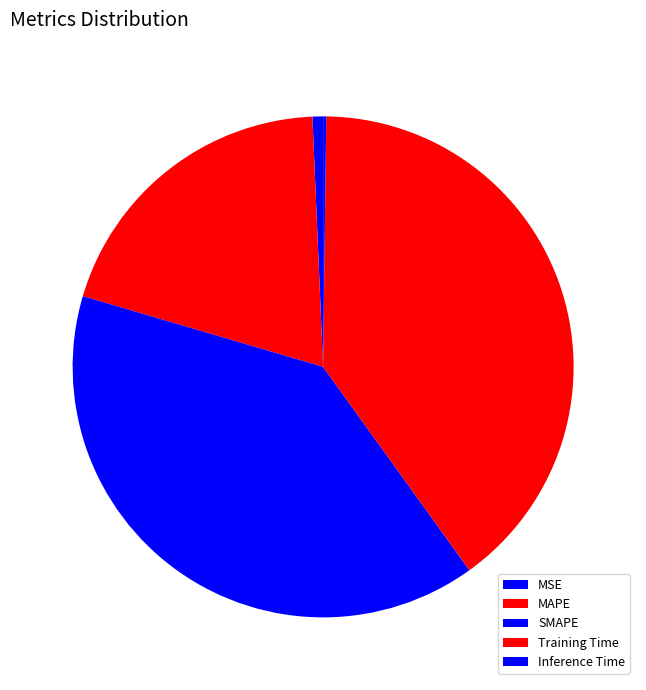

Is it true that Training Time is 40% of the pie?

True